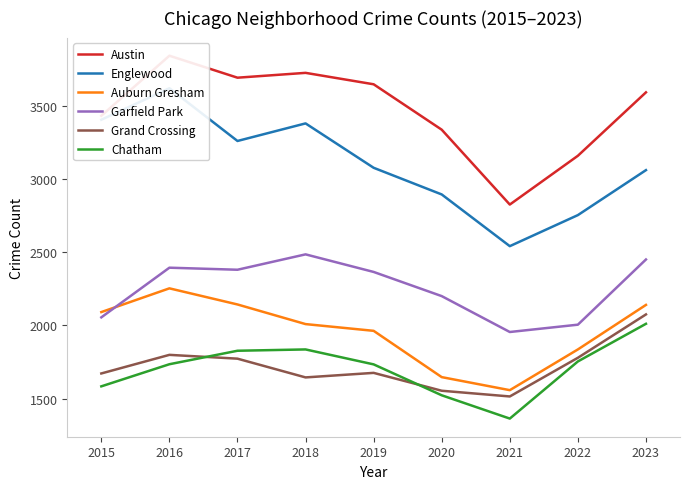

What is the difference between the maximum and second lowest values in the Chatham series?

488